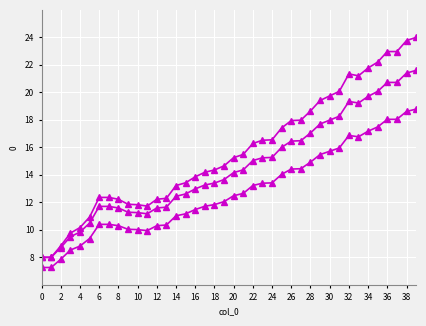

How many series are shown in this chart?

3